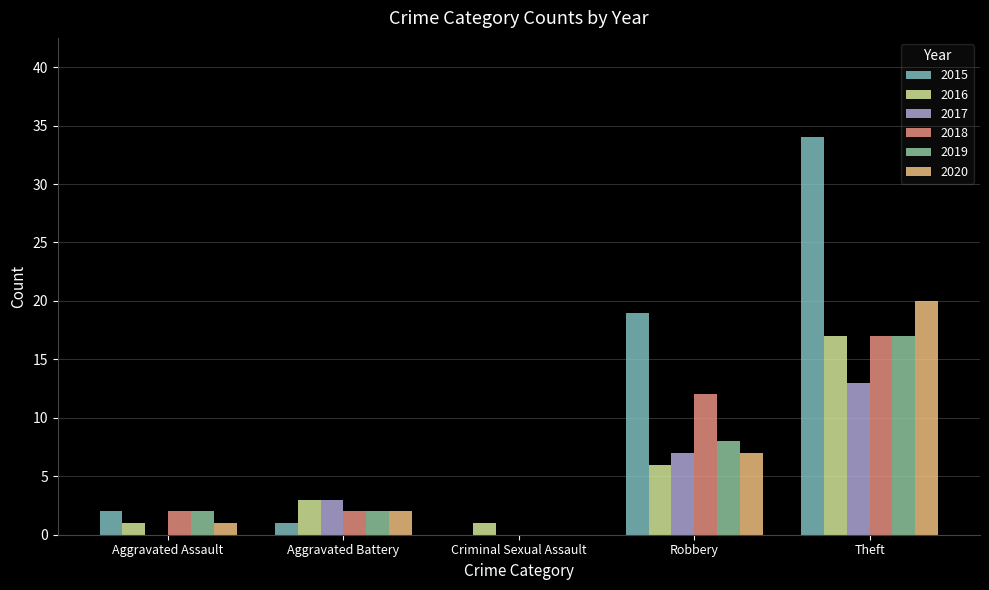

Reading left to right, extract all data points from this chart.

2015: 2	1	0	19	34
2016: 1	3	1	6	17
2017: 0	3	0	7	13
2018: 2	2	0	12	17
2019: 2	2	0	8	17
2020: 1	2	0	7	20